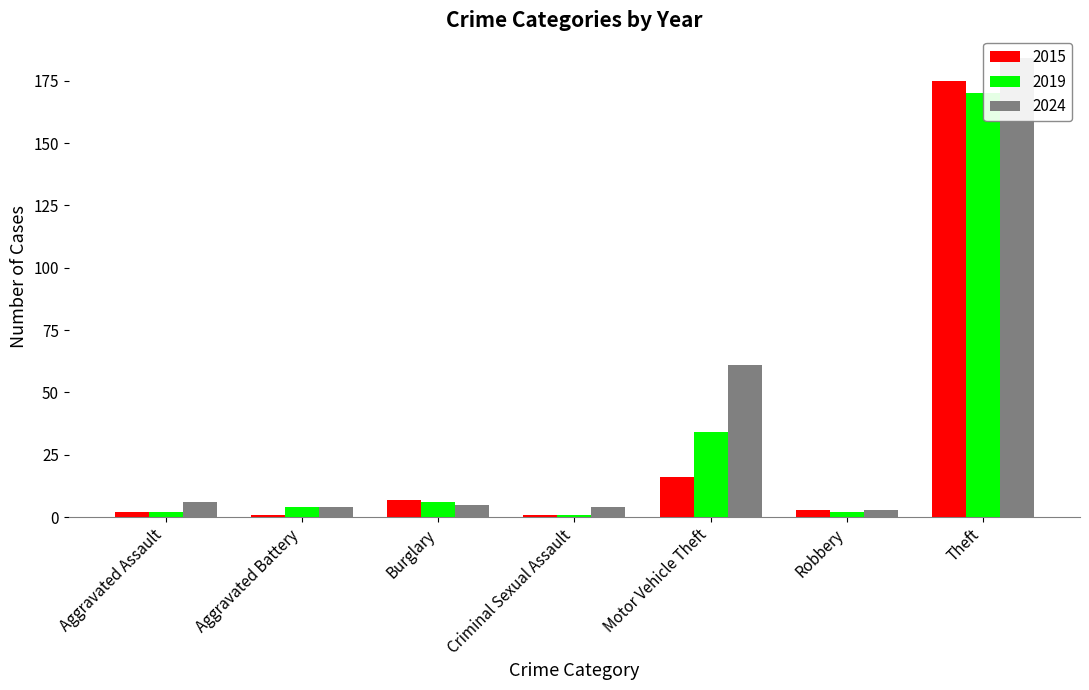

At Aggravated Assault, list the series in order from smallest to largest.

2015, 2019, 2024